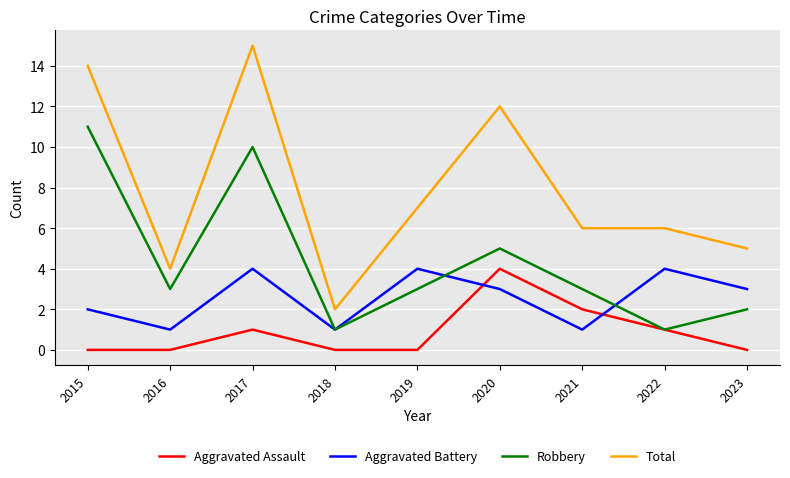

What is the average value of the Robbery series?

4